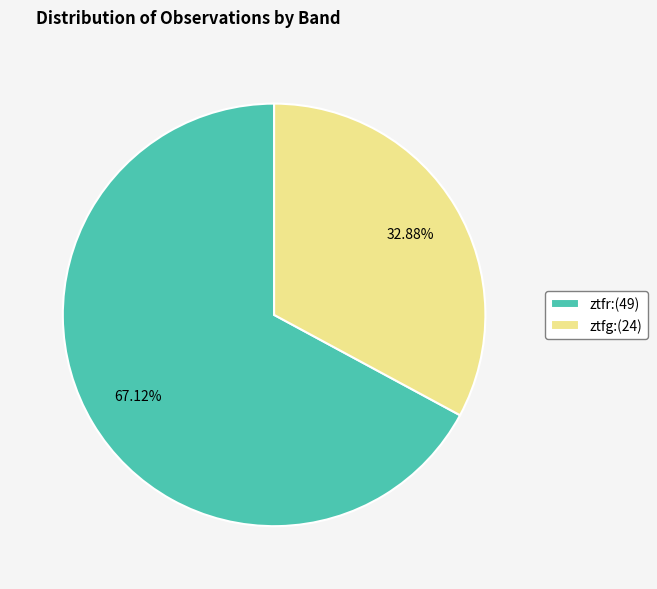

How many segments does this pie chart have?

2